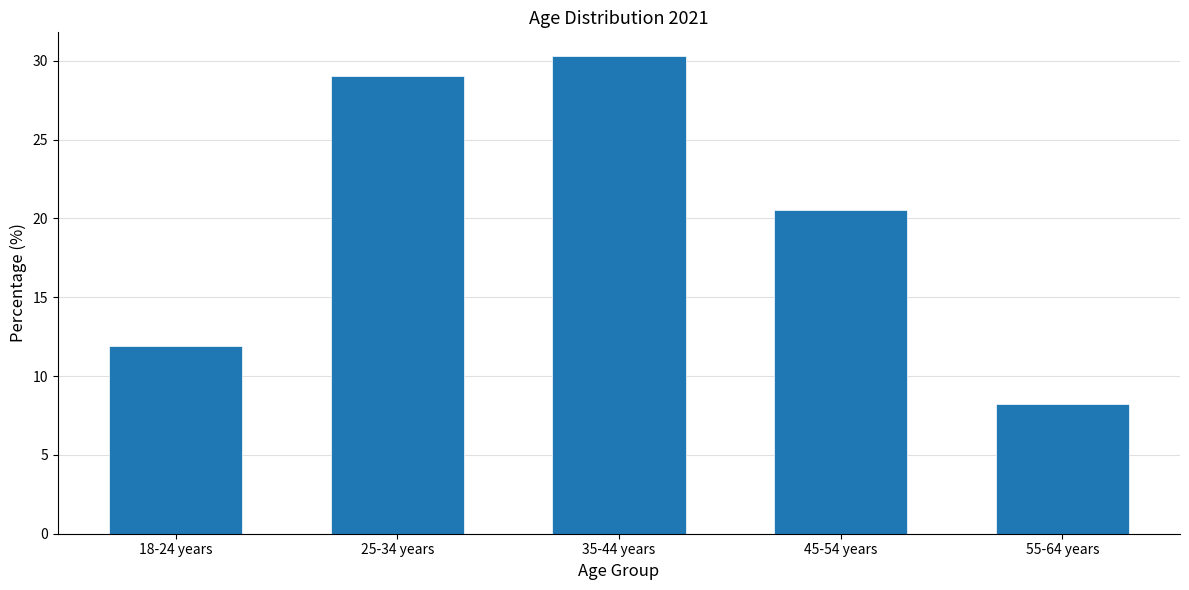

At which category does the chart reach its minimum across all series?

55-64 years